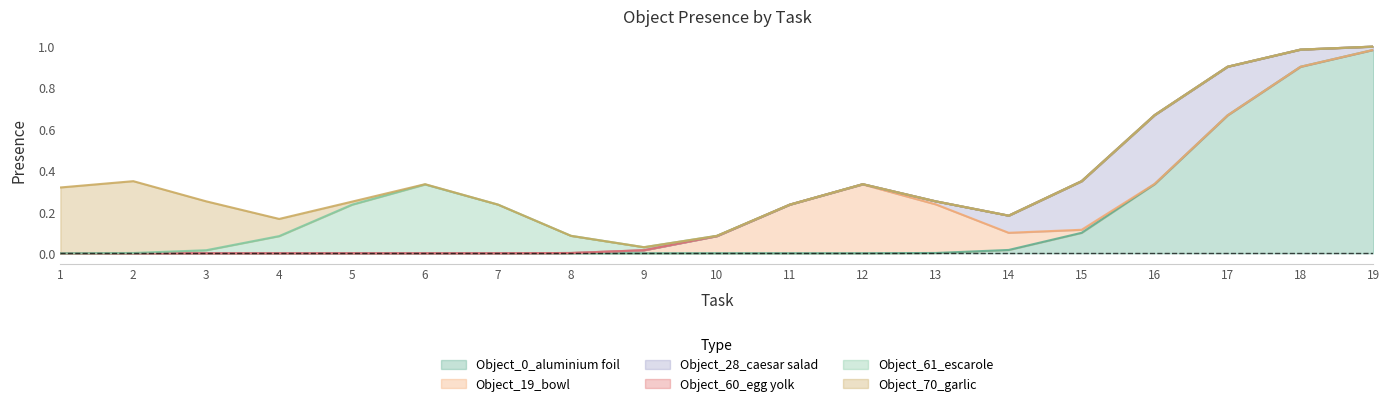

How many Object_61_escarole values are between 0 and 1?

19